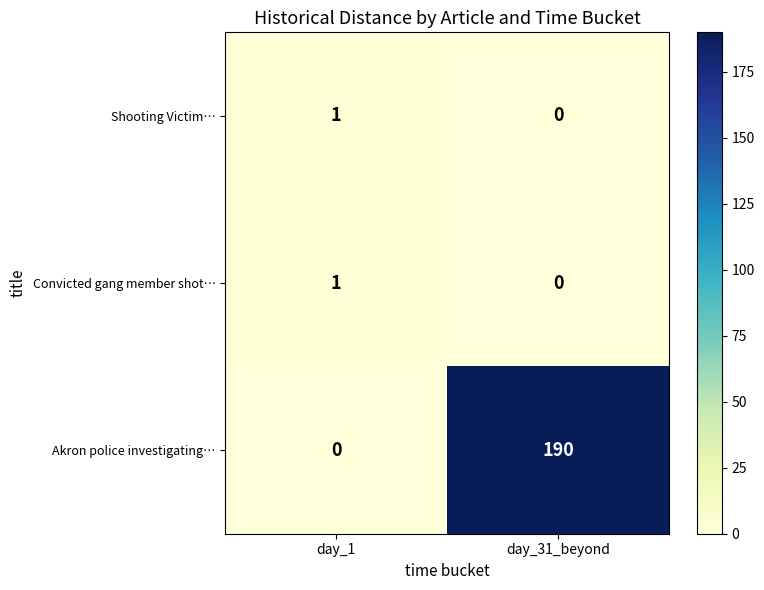

Which series has the largest total across all categories?

Akron police investigating…